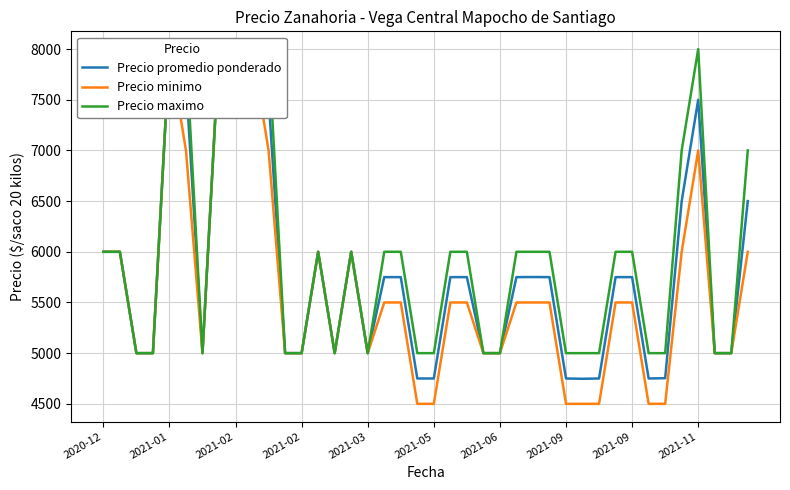

How many interior local valleys does the Precio promedio ponderado series have?

5